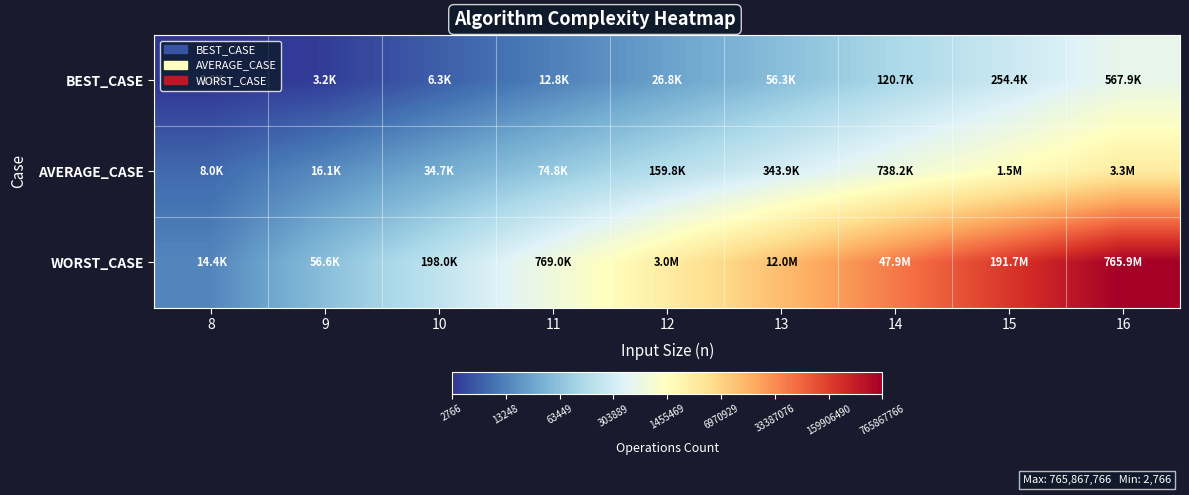

At how many categories does at least one series exceed 7?

4